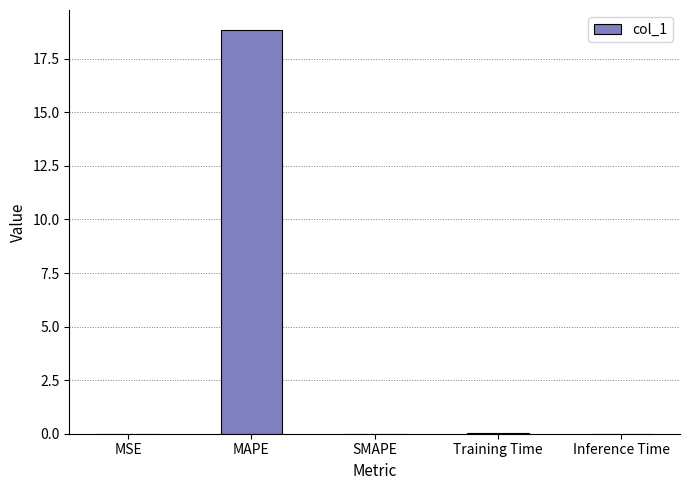

Which has a higher value, SMAPE or MAPE?

MAPE